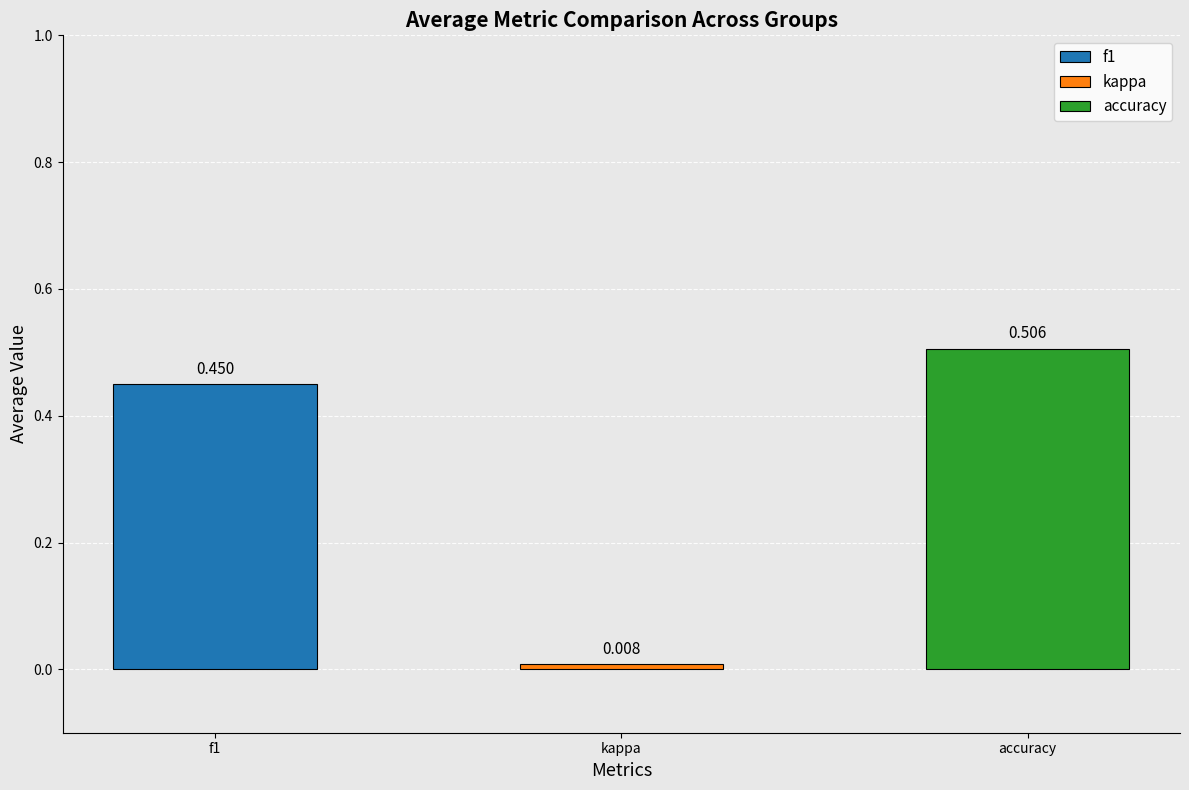

The value of kappa at 22 is 0.0. True or false?

False